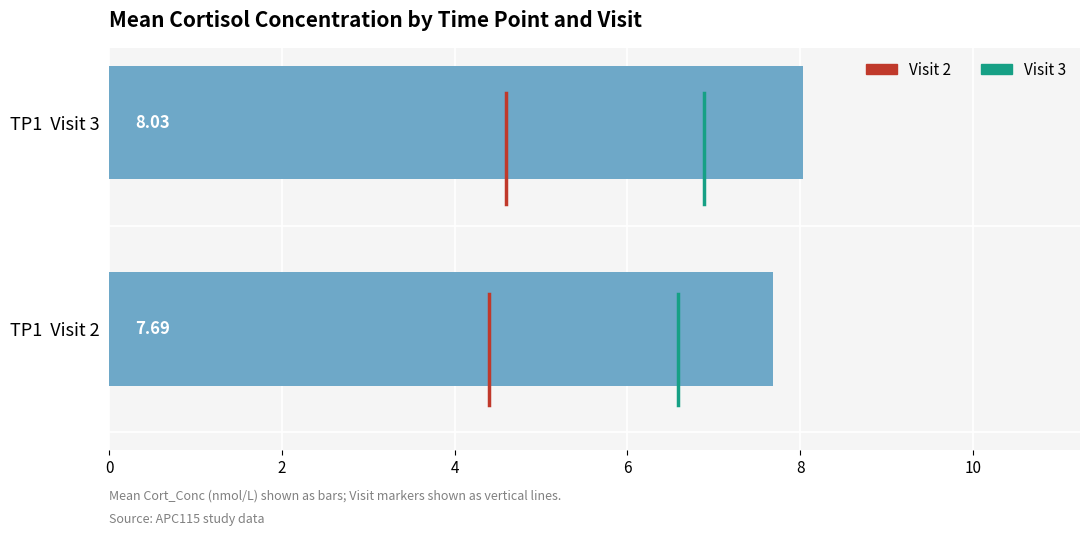

List the labels in order of value, largest first.

TP1  Visit 3, TP1  Visit 2